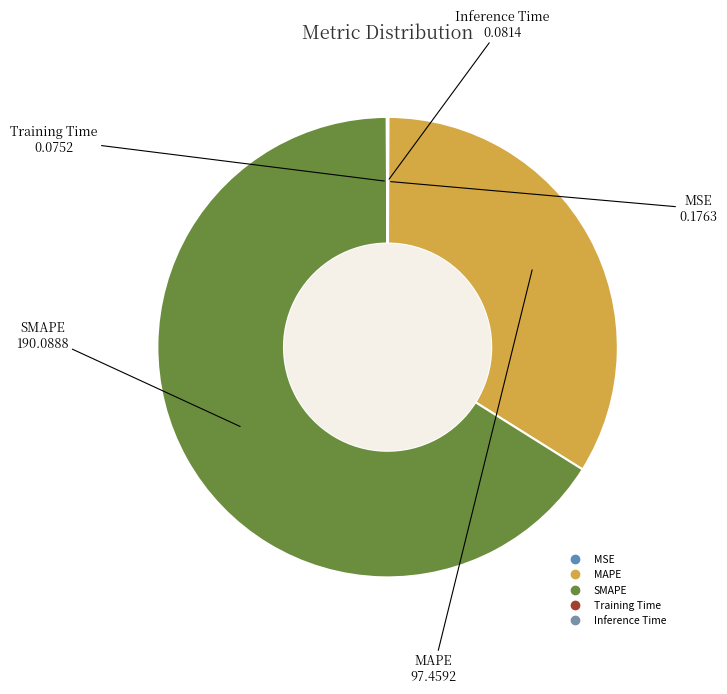

The SMAPE slice represents 80% of the pie. True or false?

False